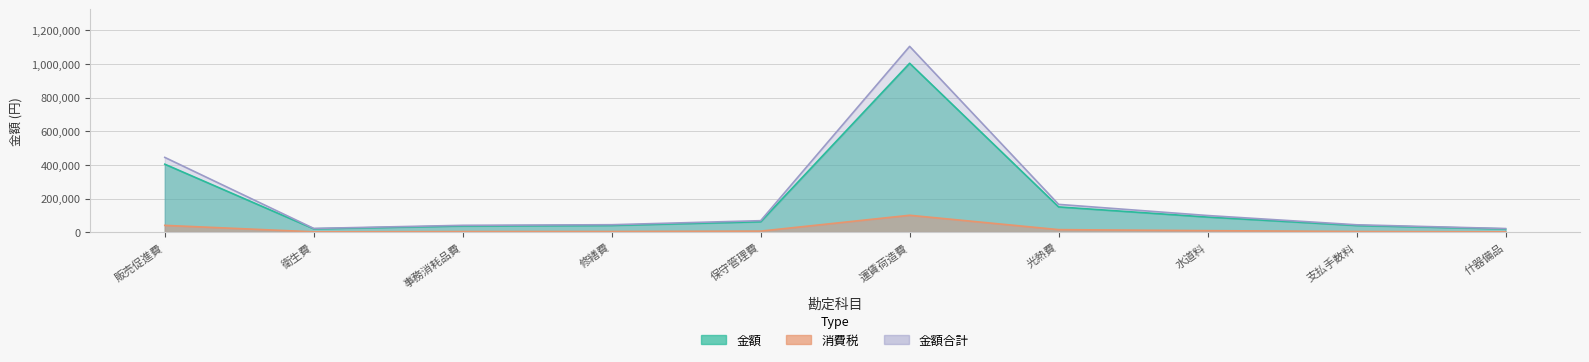

Which series has the largest total across all categories?

金額合計